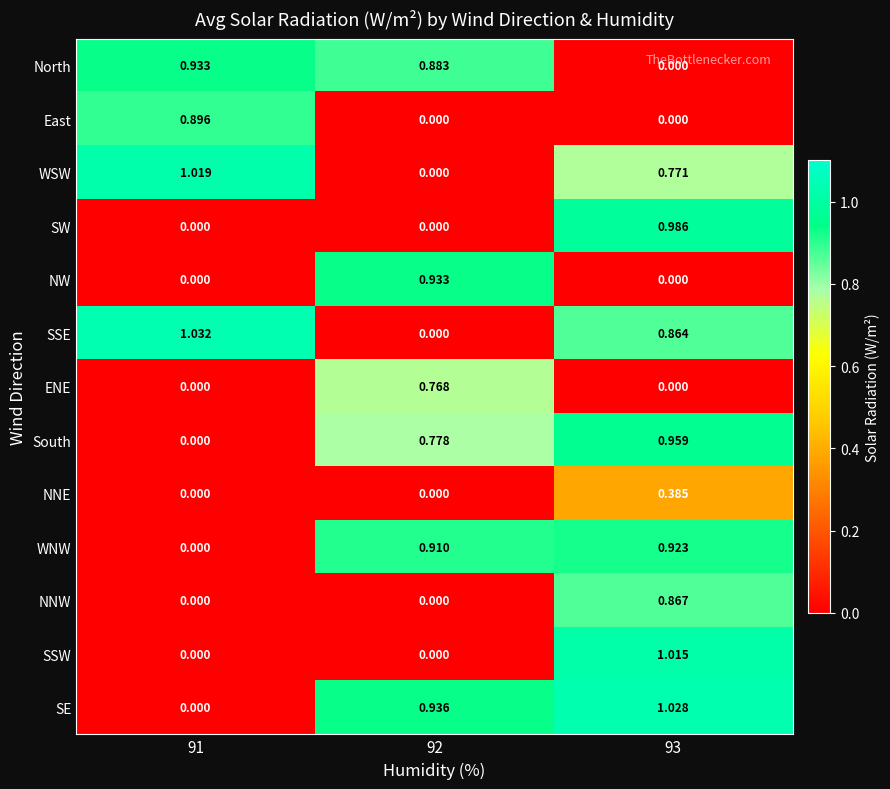

Is the value of South at 93 greater than the value of NW at 92?

Yes